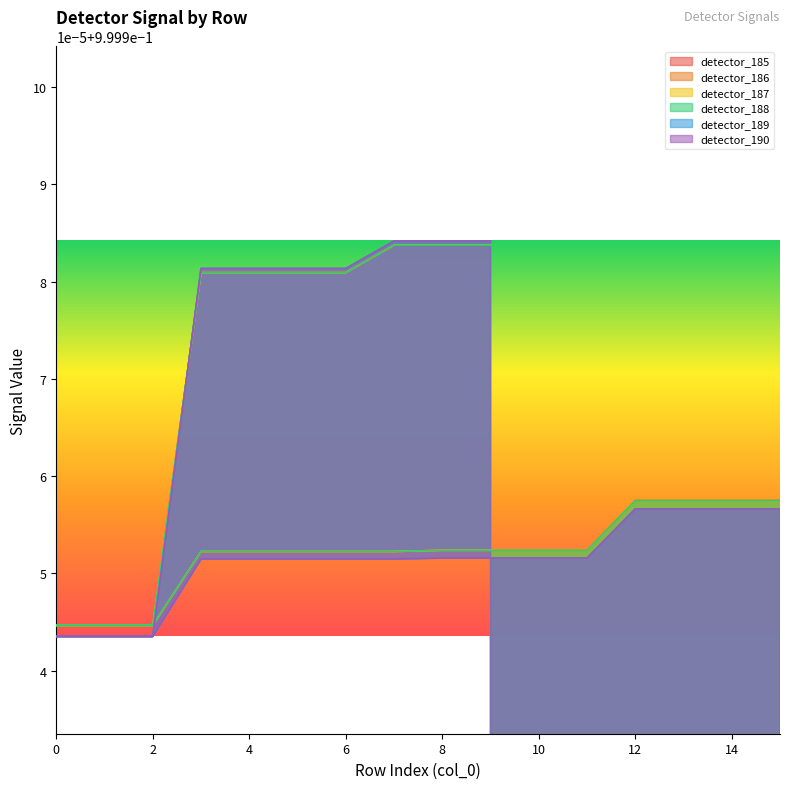

True or false: detector_190 and detector_189 intersect in this chart.

False